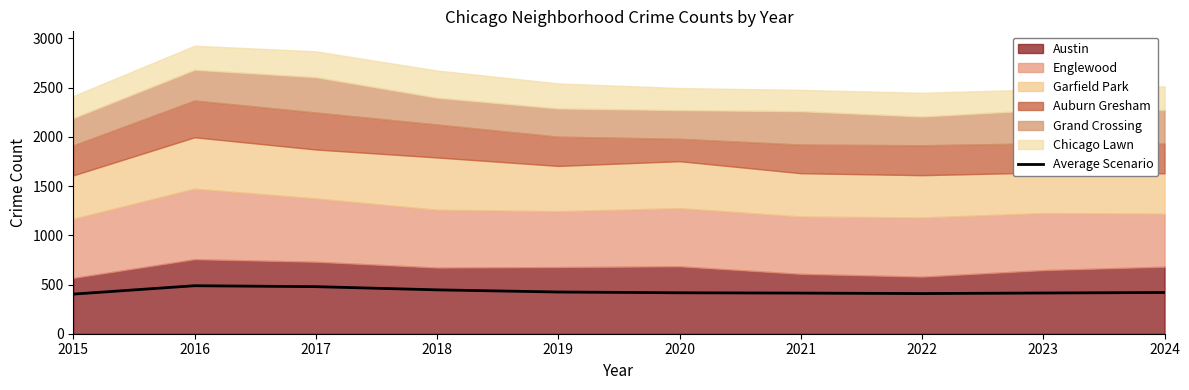

List the labels in order of value, smallest first.

2015, 2022, 2021, 2023, 2020, 2024, 2019, 2018, 2017, 2016